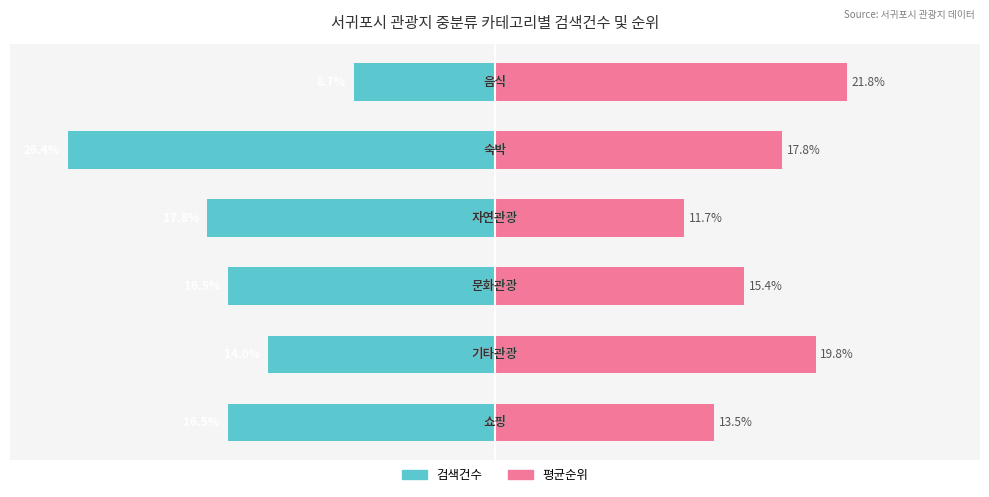

At which label does 평균순위(낮을수록 상위) first exceed 17?

1